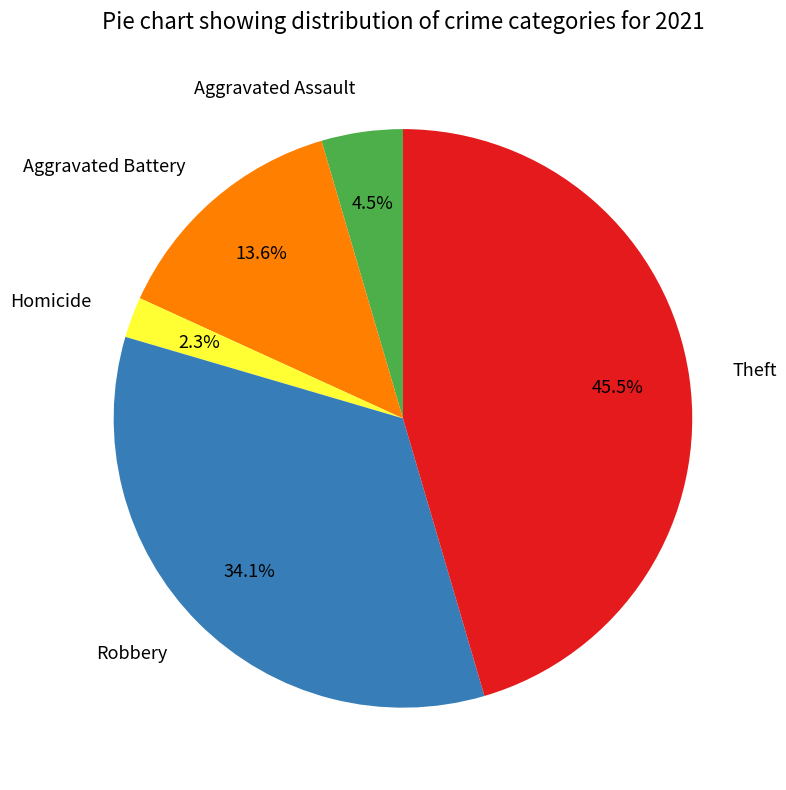

Rank the categories by value from highest to lowest.

Theft, Robbery, Aggravated Battery, Aggravated Assault, Homicide